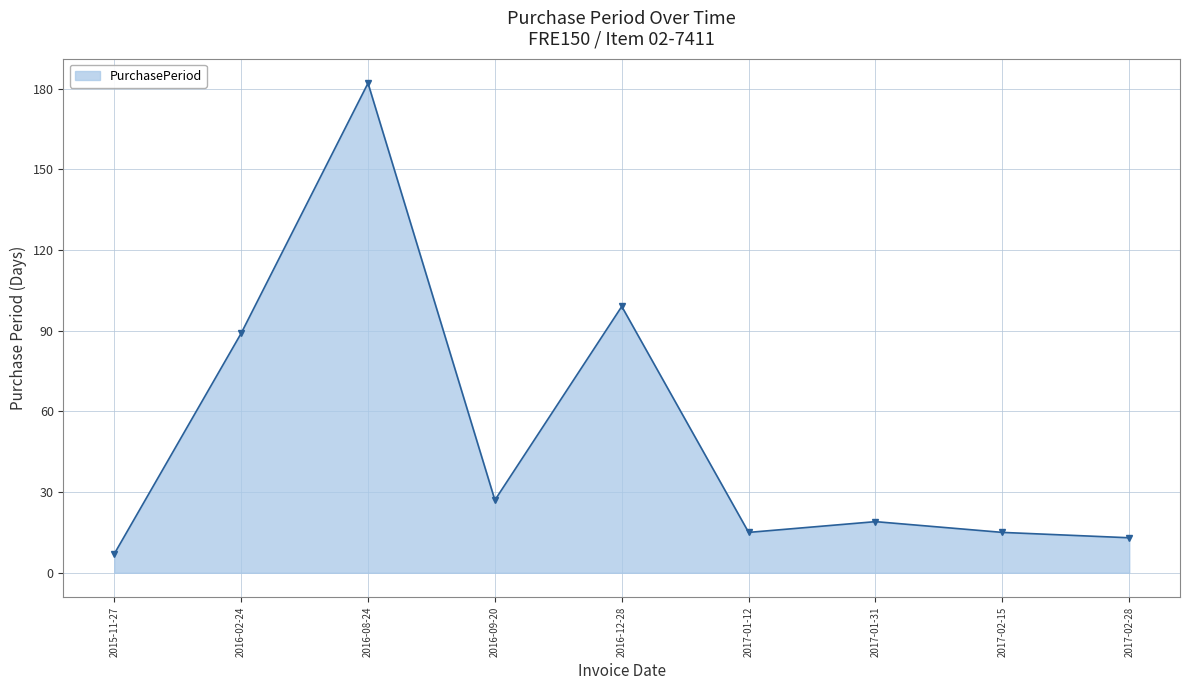

Between 2015-11-27 and 2016-02-24, which is larger?

2016-02-24